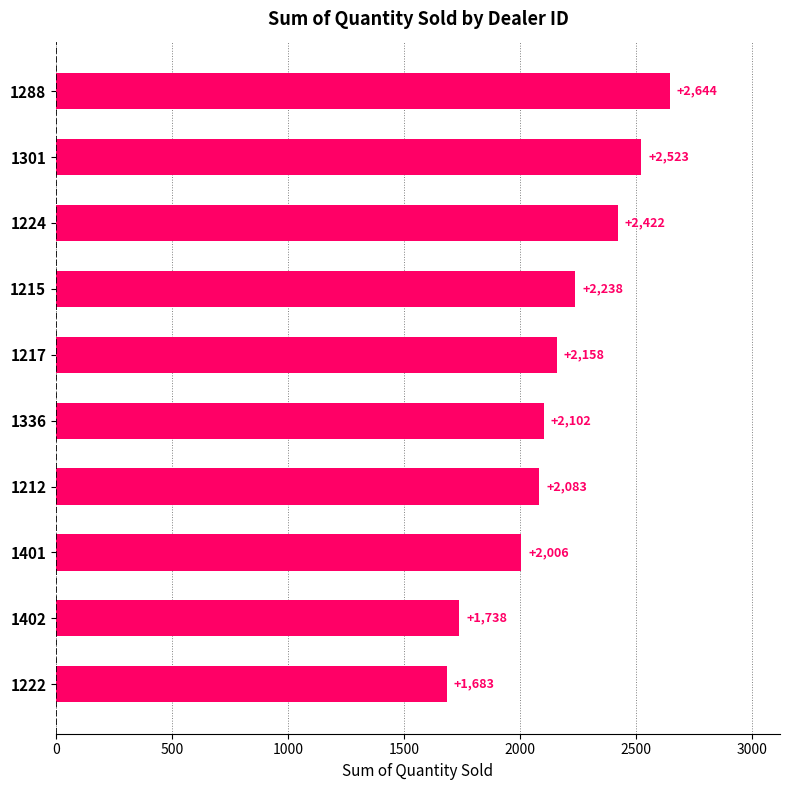

What is the minimum value shown in the chart?

1683